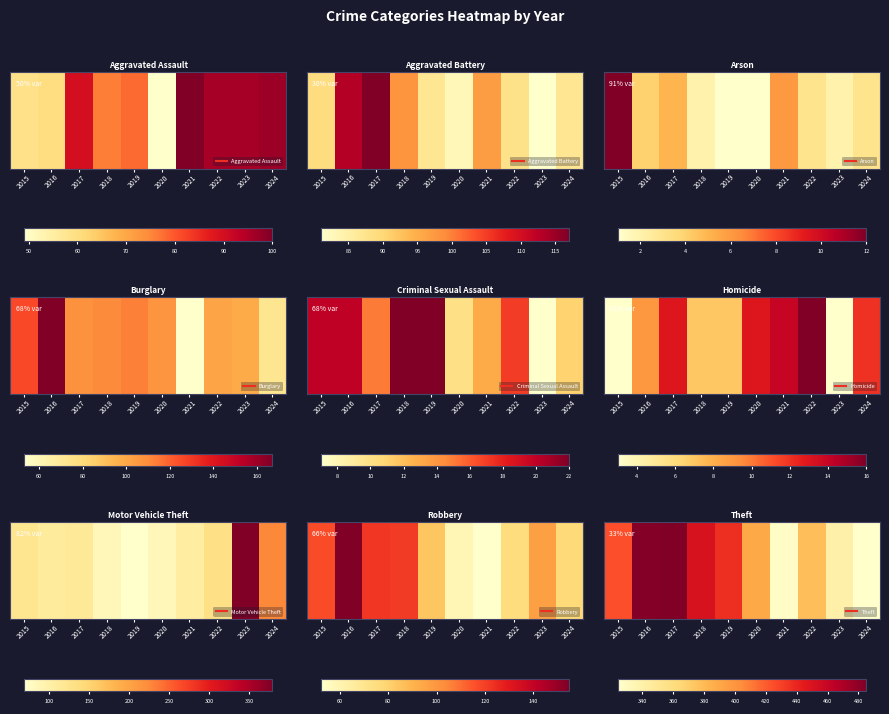

What is the minimum value shown in the chart?

324